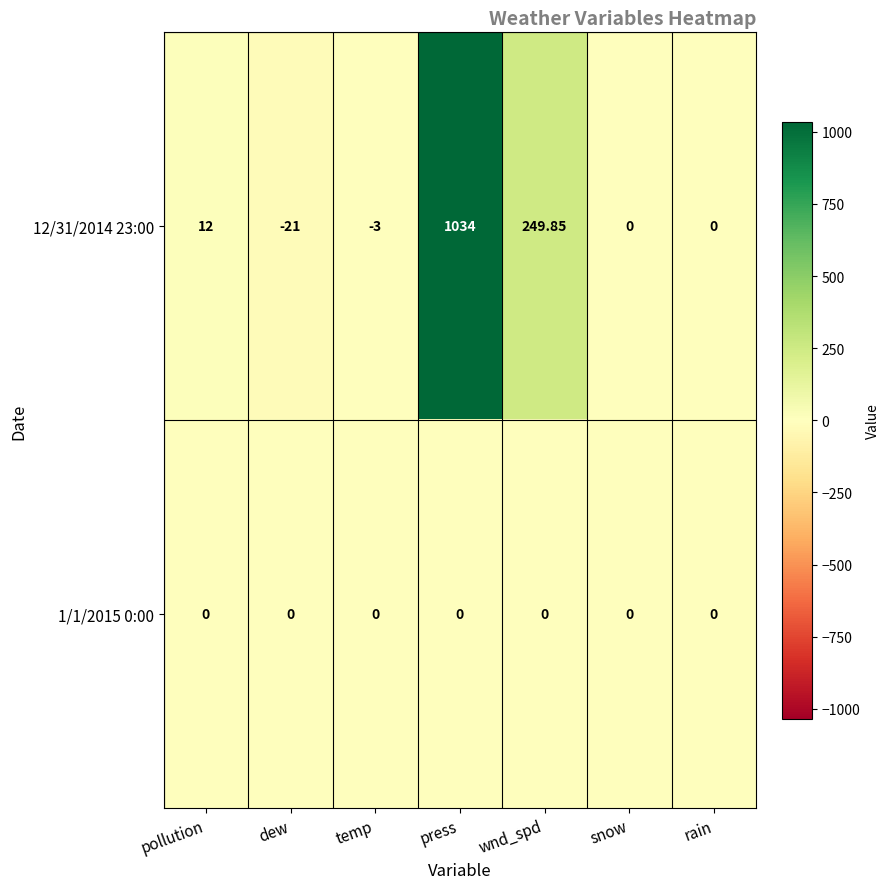

Where is 12/31/2014 23:00 nearest to the value 506?

wnd_spd